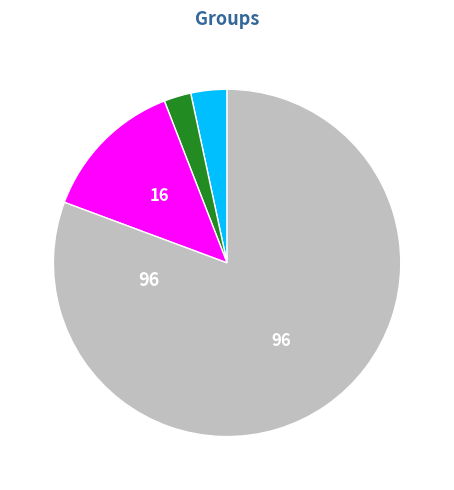

How many segments does this pie chart have?

4